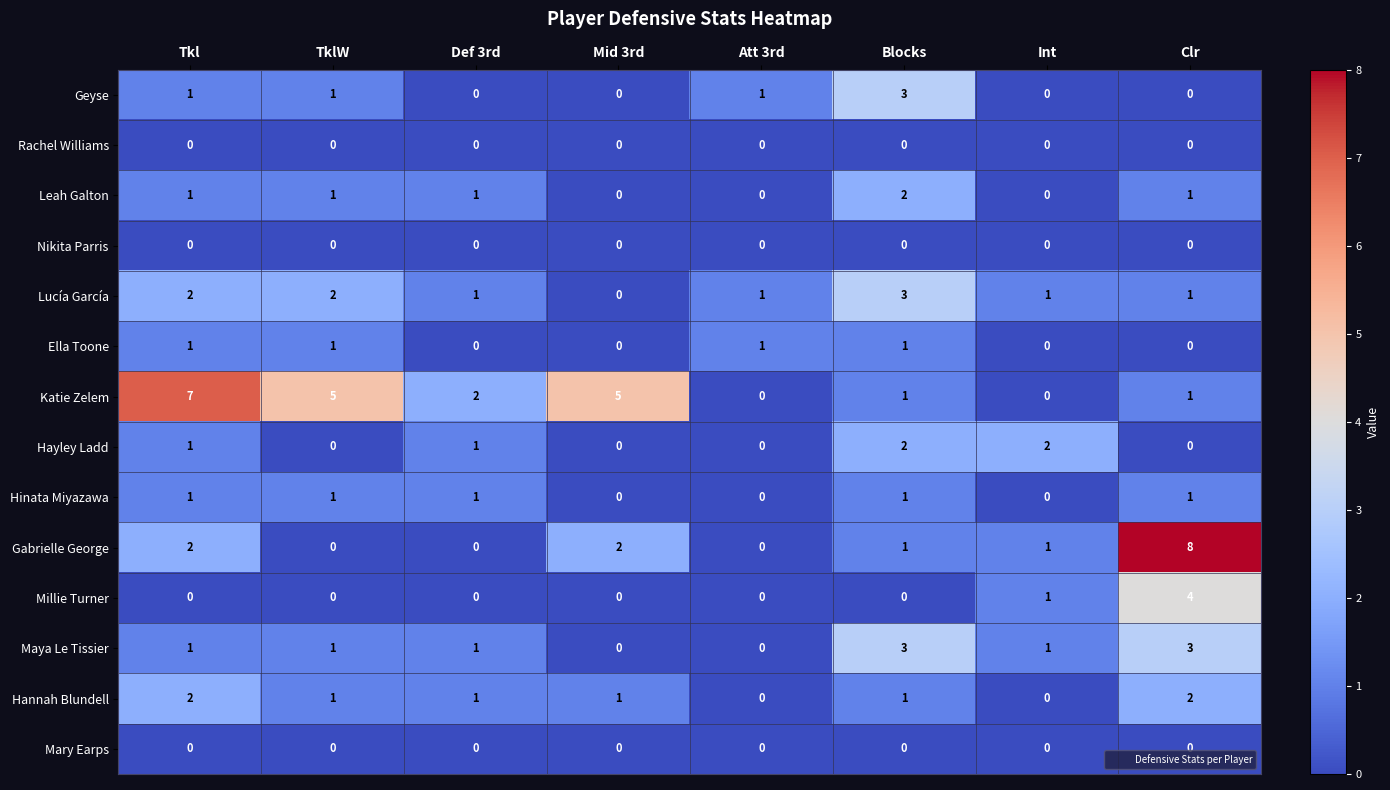

The value of Rachel Williams at TklW is 0. True or false?

True